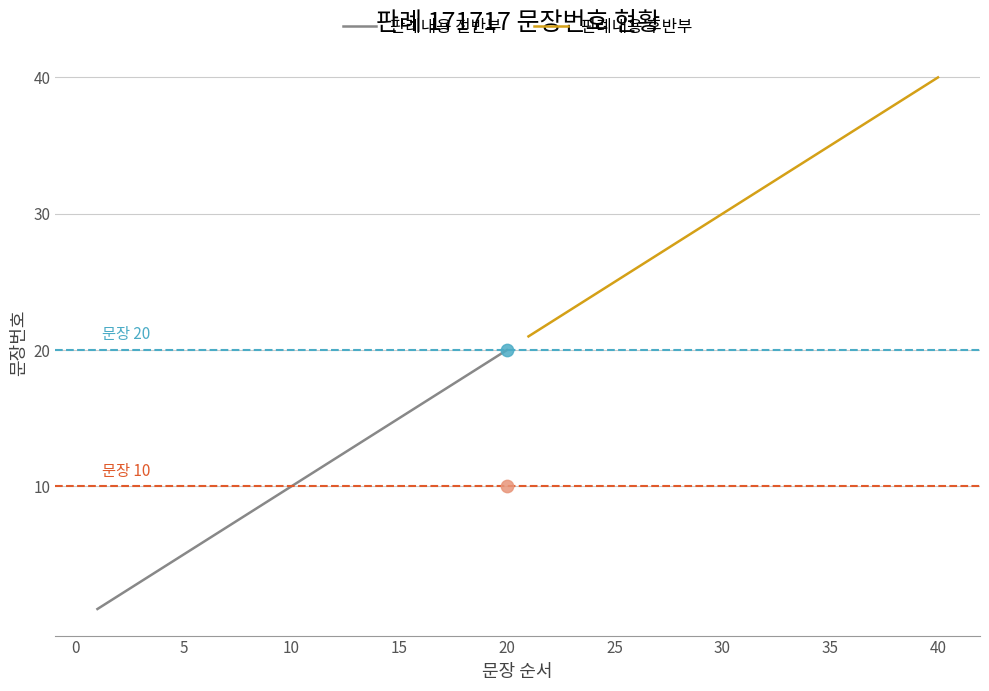

Which series has the largest total across all categories?

판례내용 후반부